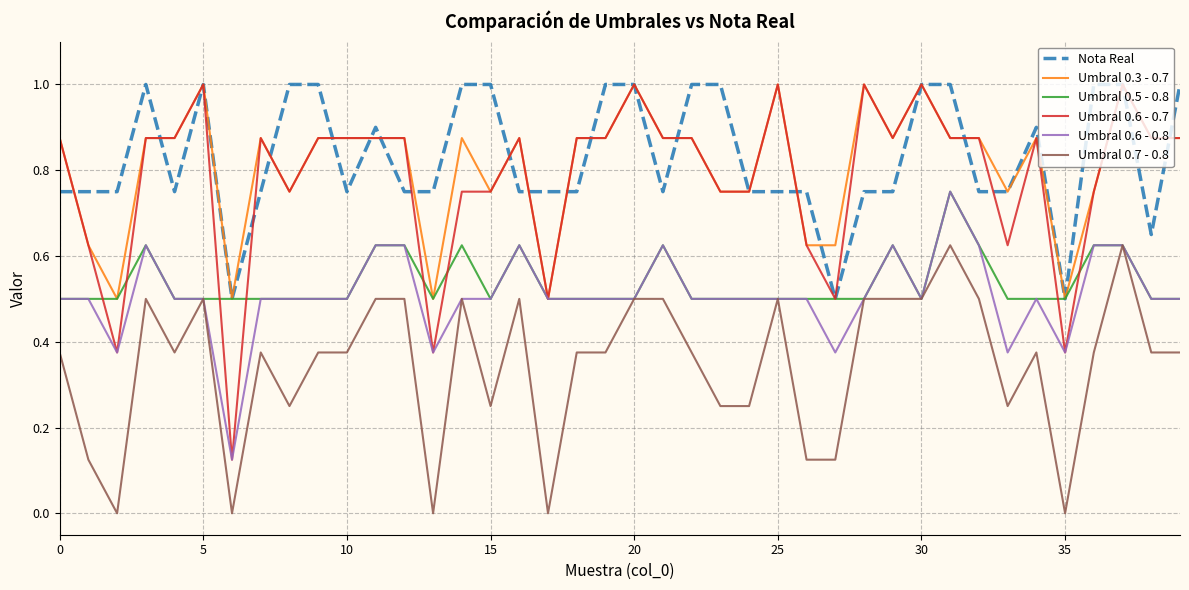

True or false: Nota Real and Umbral 0.7 - 0.8 cross at least once.

False